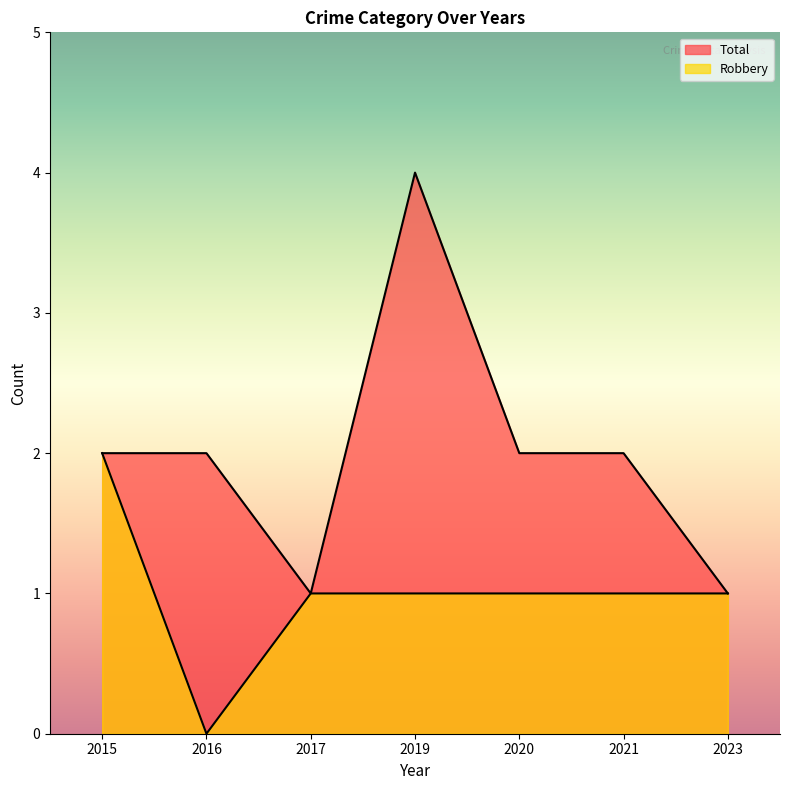

Which series has the widest spread of values?

Total